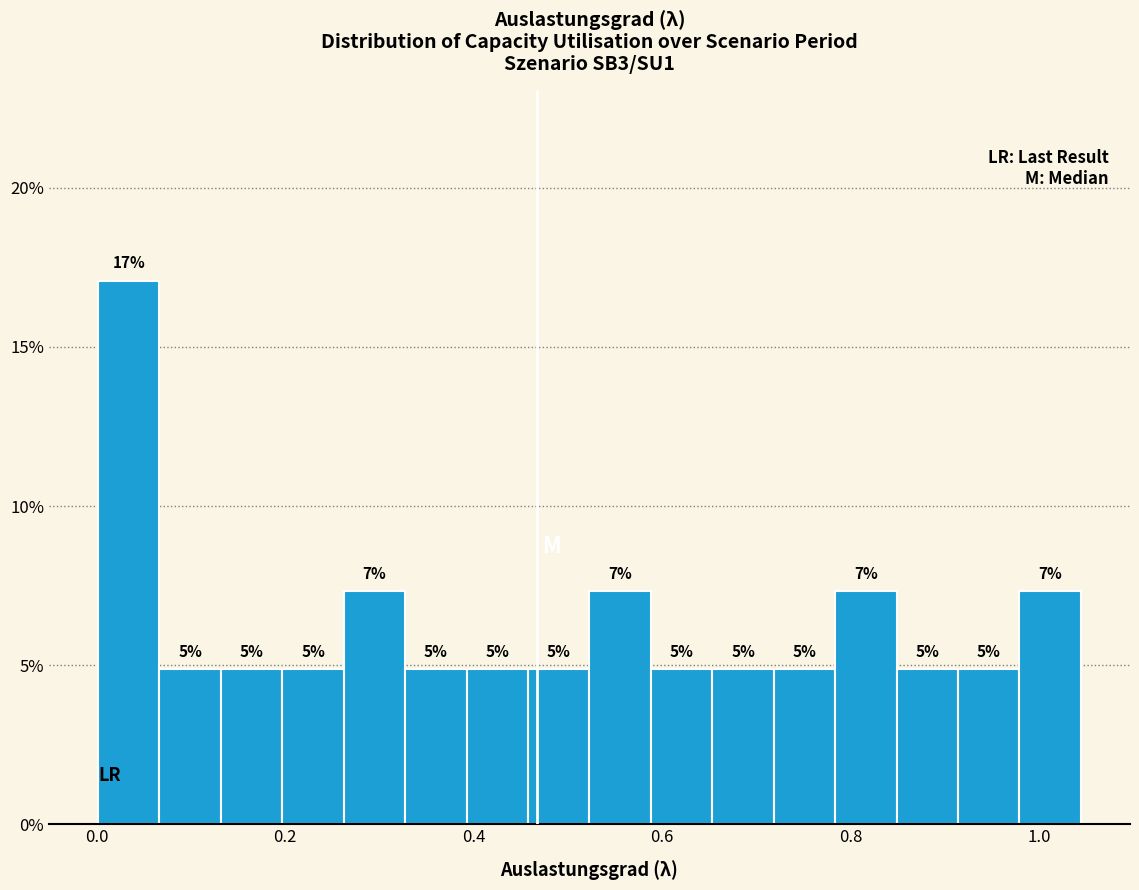

Read against the x-axis, roughly where is the centre of the tallest bar?

0.04